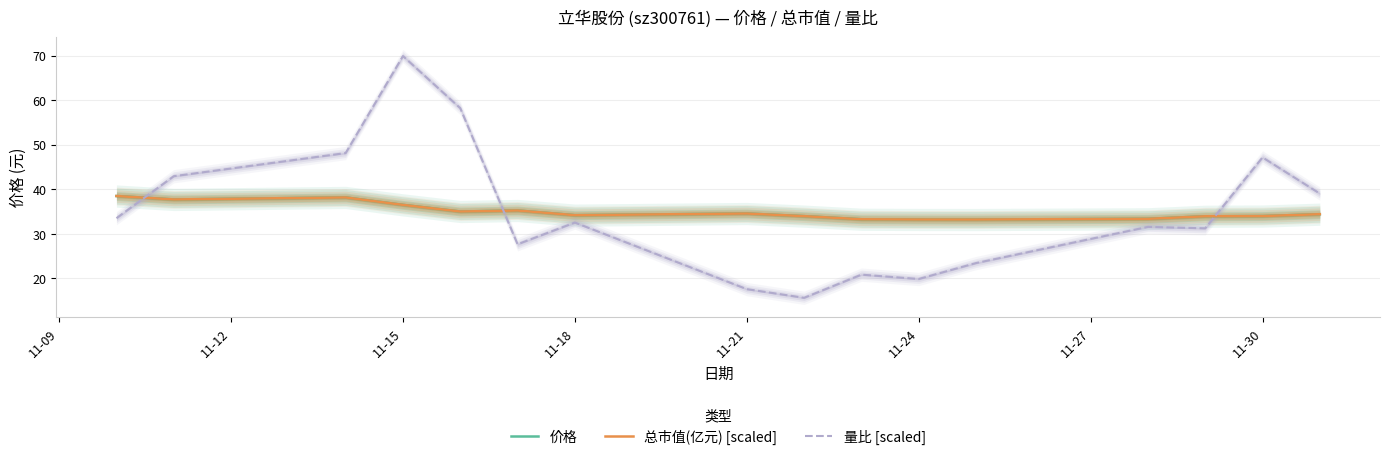

The 总市值(亿元) [scaled] series shows 25.1 at 11-15. True or false?

False